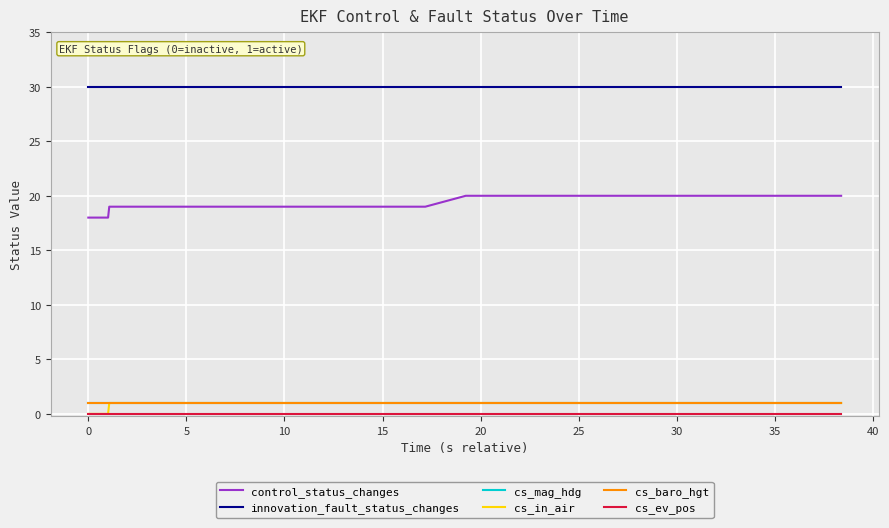

Does the chart display data point markers on the line(s)?

No